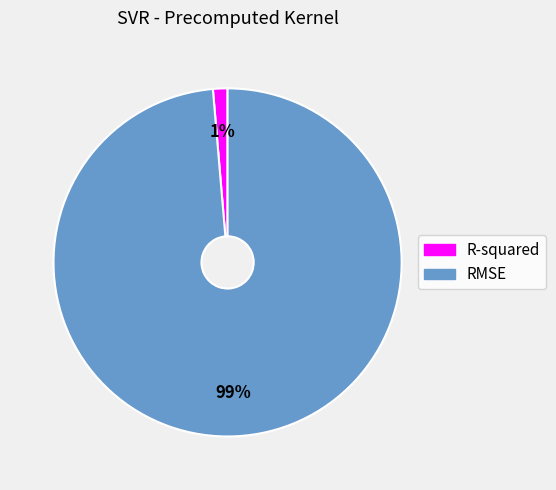

Which slice is the smallest?

R-squared